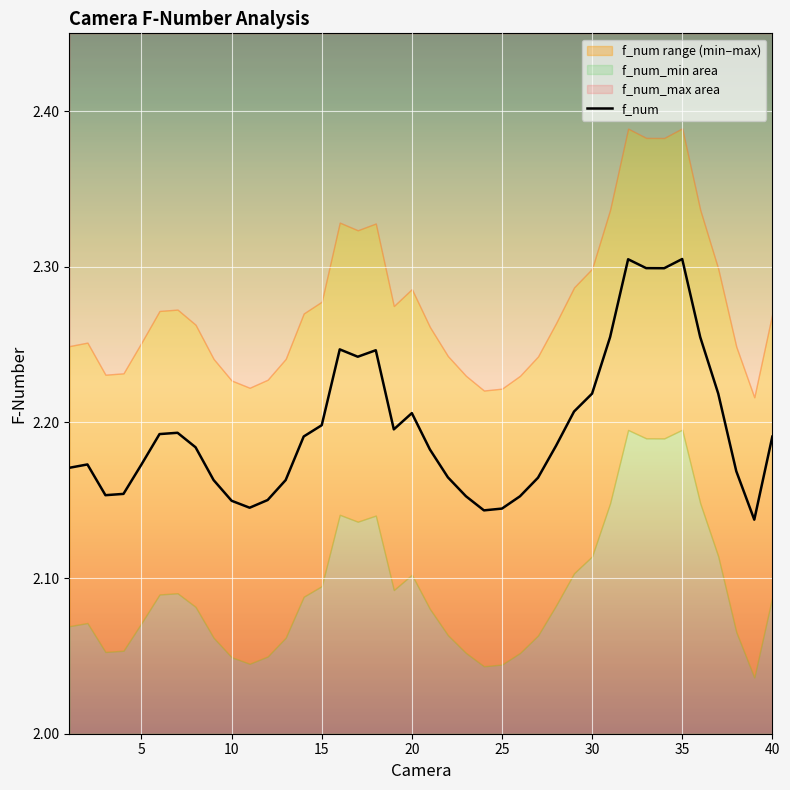

Count the number of categories in the chart.

40